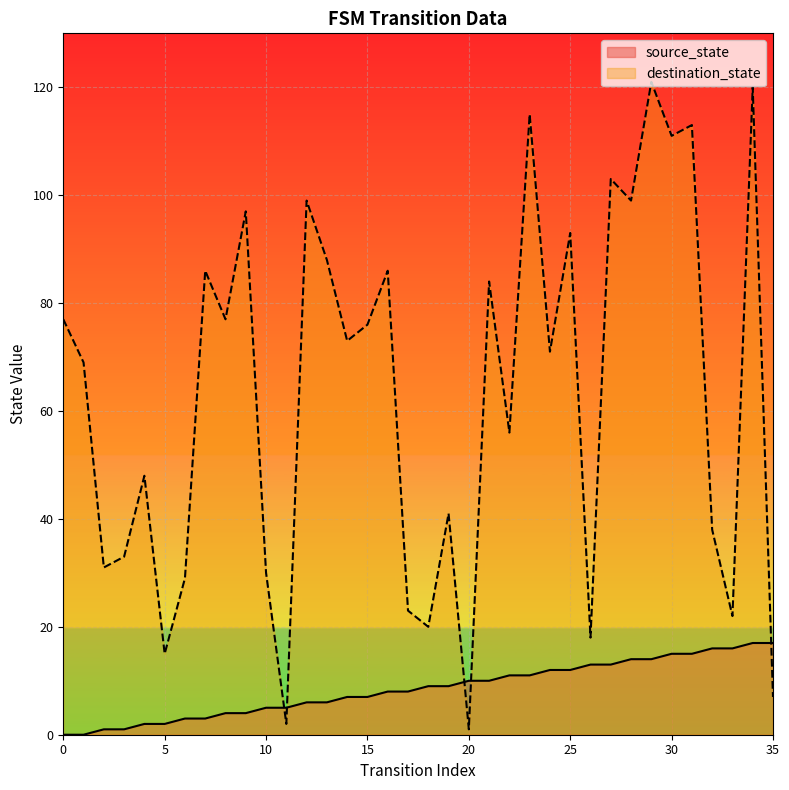

Is it true that destination_state equals 33 at 3?

True